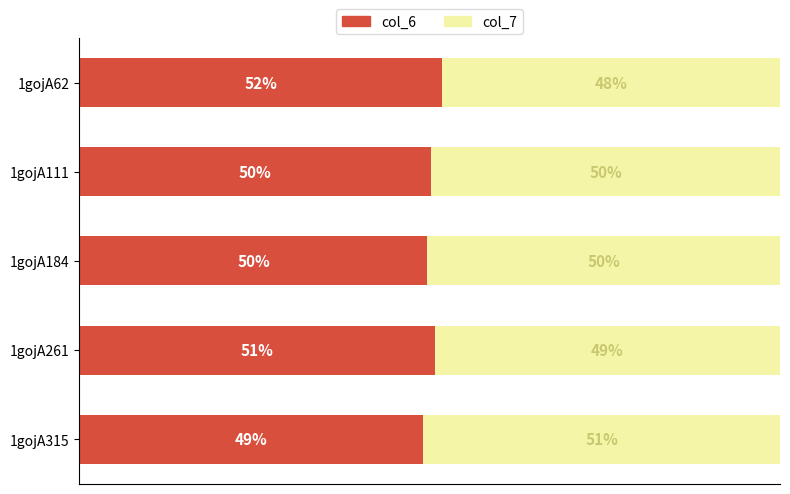

At which label does col_6 reach its peak?

1gojA62